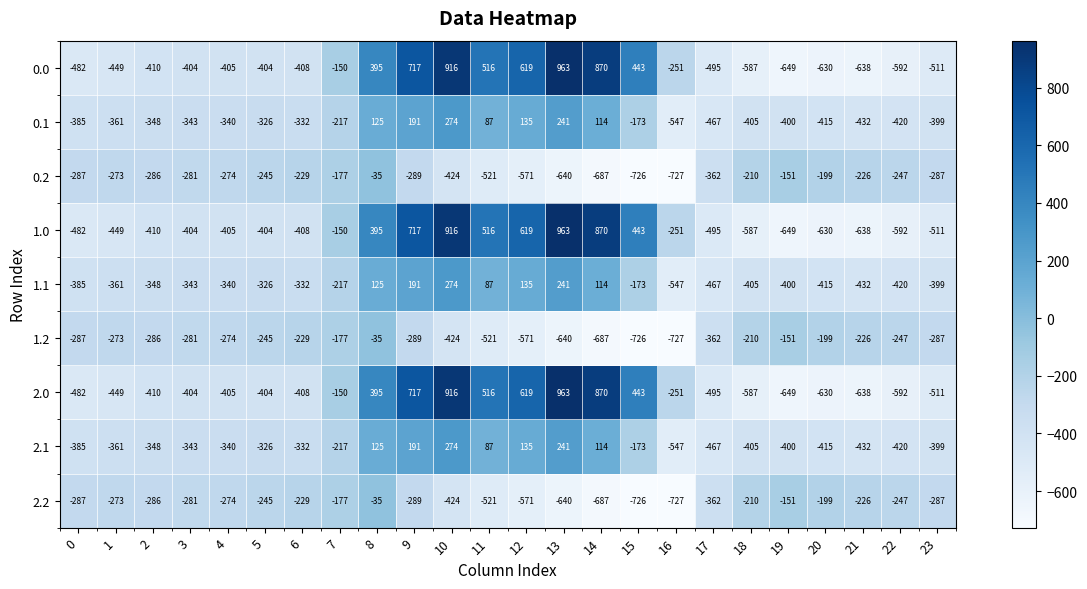

Which category has the highest value across all series?

13